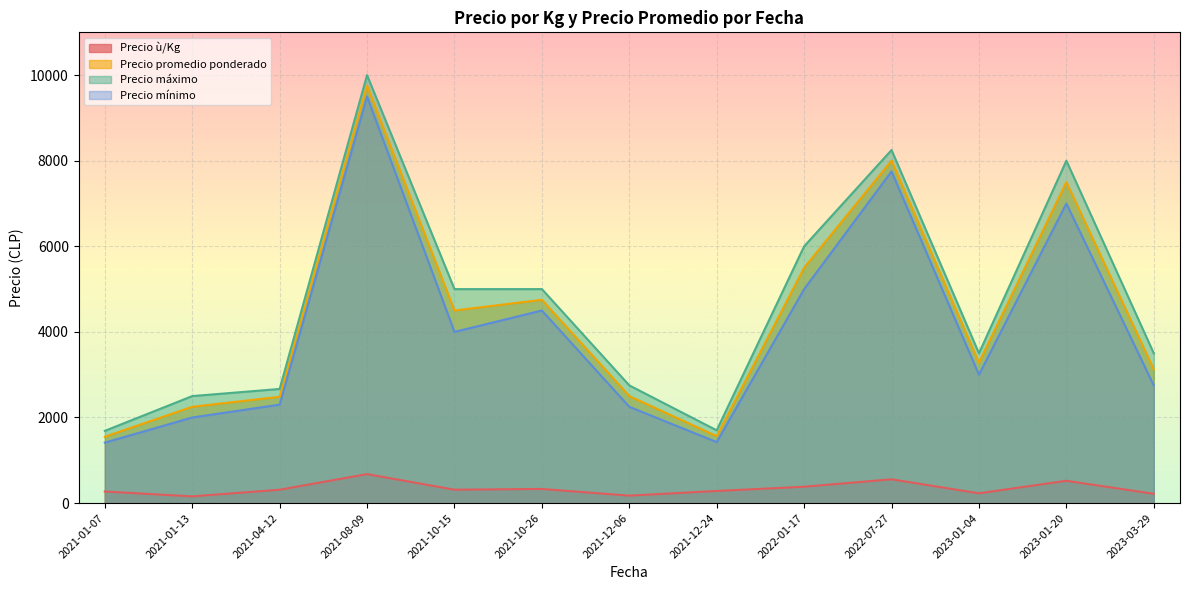

What is the sum of the Precio promedio ponderado values at 2021-01-13 and 2021-01-07?

3800.0